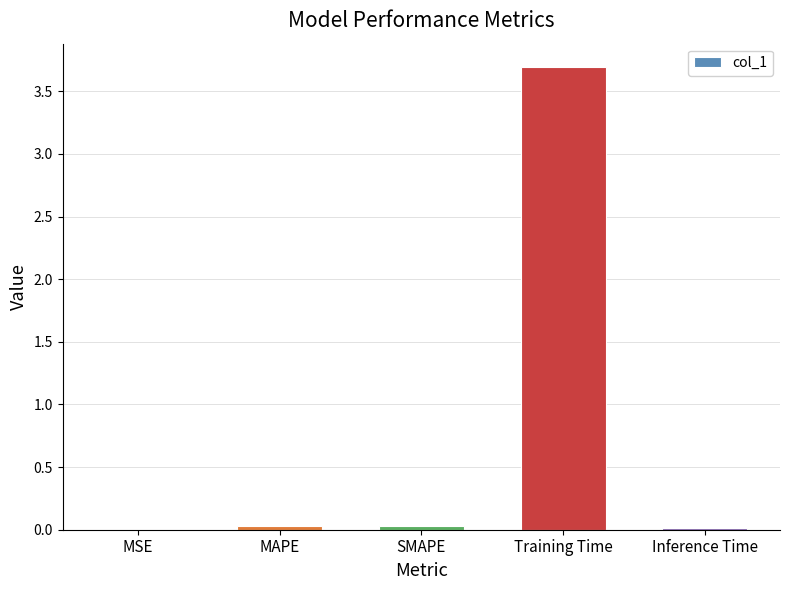

What is the sum of all values?

3.8